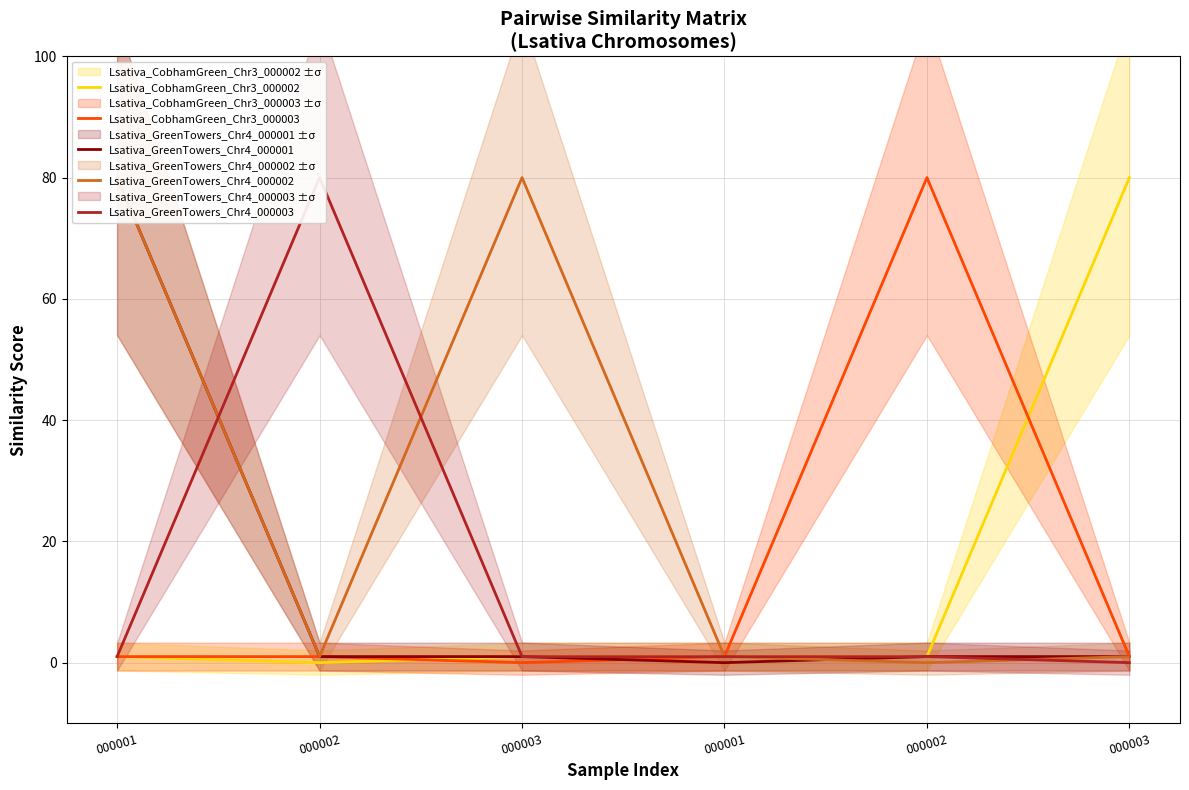

Reading right to left, transcribe all the data shown in this chart.

Lsativa_CobhamGreen_Chr3_000002: 000003=80	000002=1	000001=1	000003=1	000002=0	000001=1
Lsativa_CobhamGreen_Chr3_000003: 000003=1	000002=80	000001=1	000003=0	000002=1	000001=1
Lsativa_GreenTowers_Chr4_000001: 000003=1	000002=1	000001=0	000003=1	000002=1	000001=80
Lsativa_GreenTowers_Chr4_000002: 000003=1	000002=0	000001=1	000003=80	000002=1	000001=80
Lsativa_GreenTowers_Chr4_000003: 000003=0	000002=1	000001=1	000003=1	000002=80	000001=1